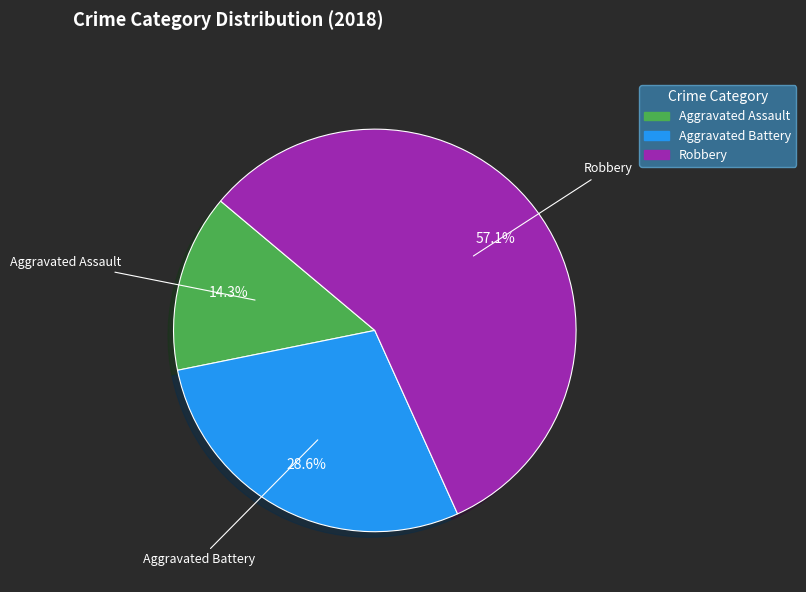

Is it true that Aggravated Assault is 14% of the pie?

True